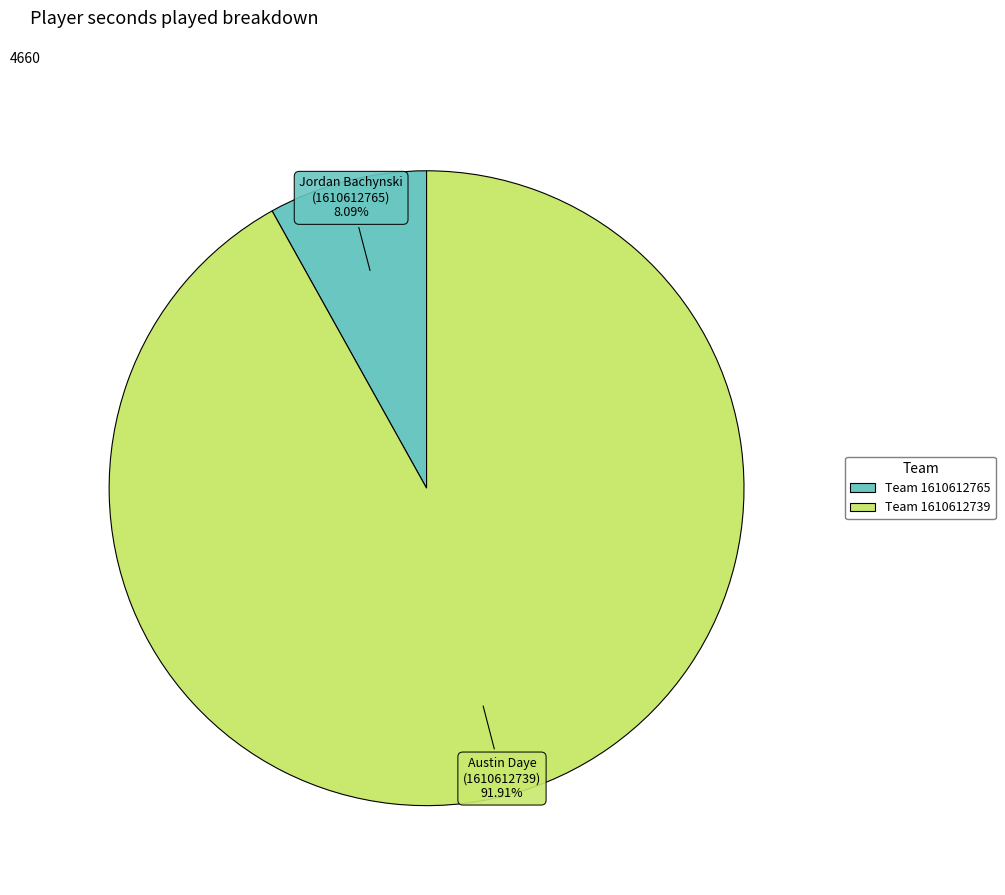

How many slices are in this pie chart?

2